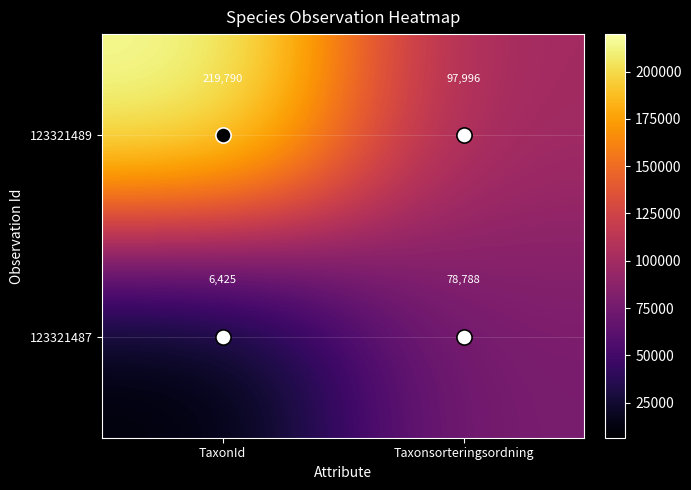

At which category does the chart reach its minimum across all series?

TaxonId